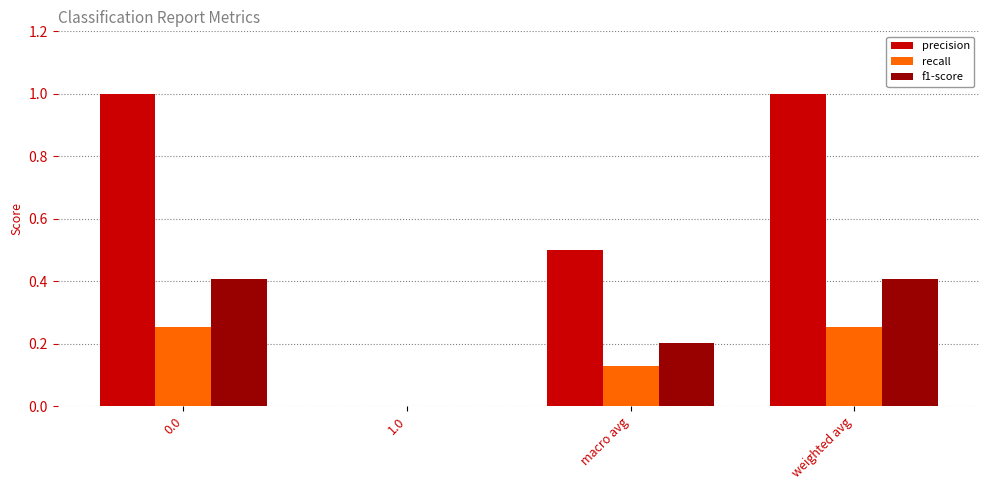

What is the highest value of the f1-score series?

0.4